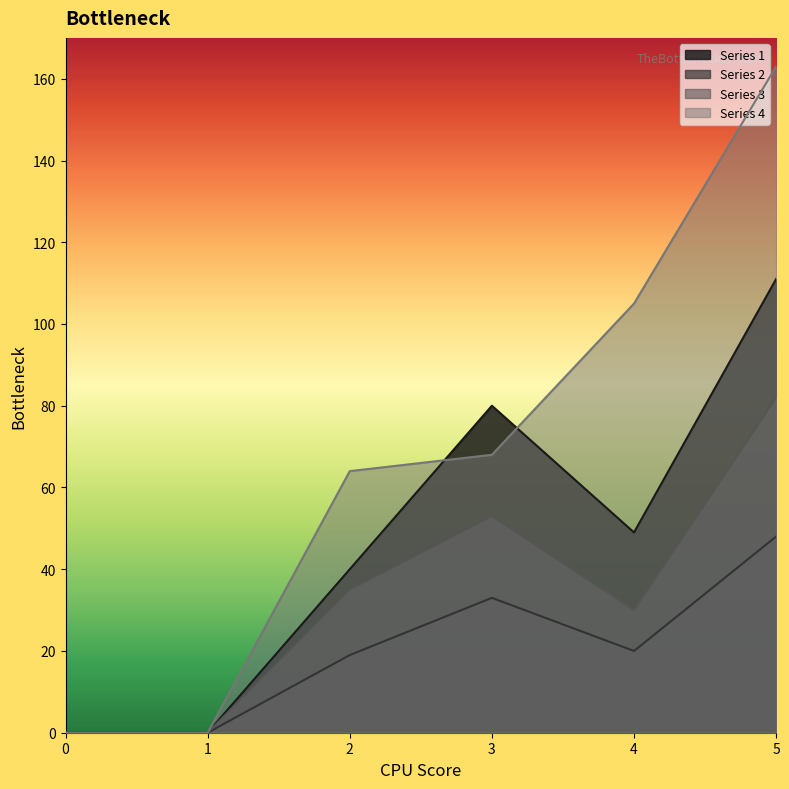

Reading right to left, what are all the values shown in this chart?

1: 111	49	80	40	0	0
2: 48	20	33	19	0	0
3: 82	30	53	35	0	0
4: 163	105	68	64	0	0